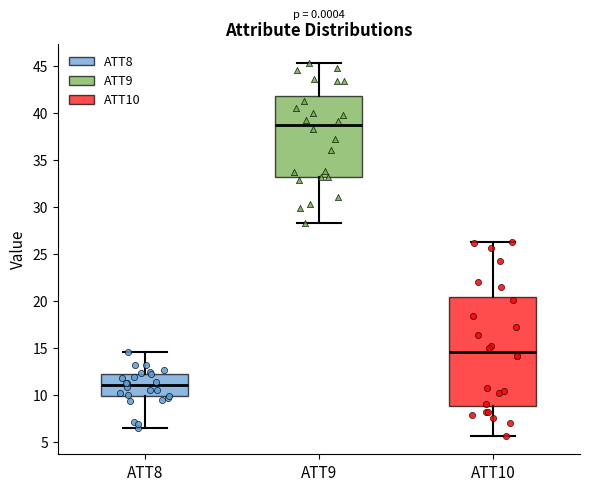

Reading left to right, transcribe this box plot: for each box, give where its median line is, the range the box spans, and where its two whiskers end, as read against the y-axis. The values are not printed on the chart, so give them approximately, as read against the axis.

ATT8: median 11.0, box 10.0 to 12.5, whiskers 6.5 to 14.5
ATT9: median 38.5, box 33.0 to 42.0, whiskers 28.5 to 45.5
ATT10: median 14.5, box 9.0 to 20.5, whiskers 5.5 to 26.5